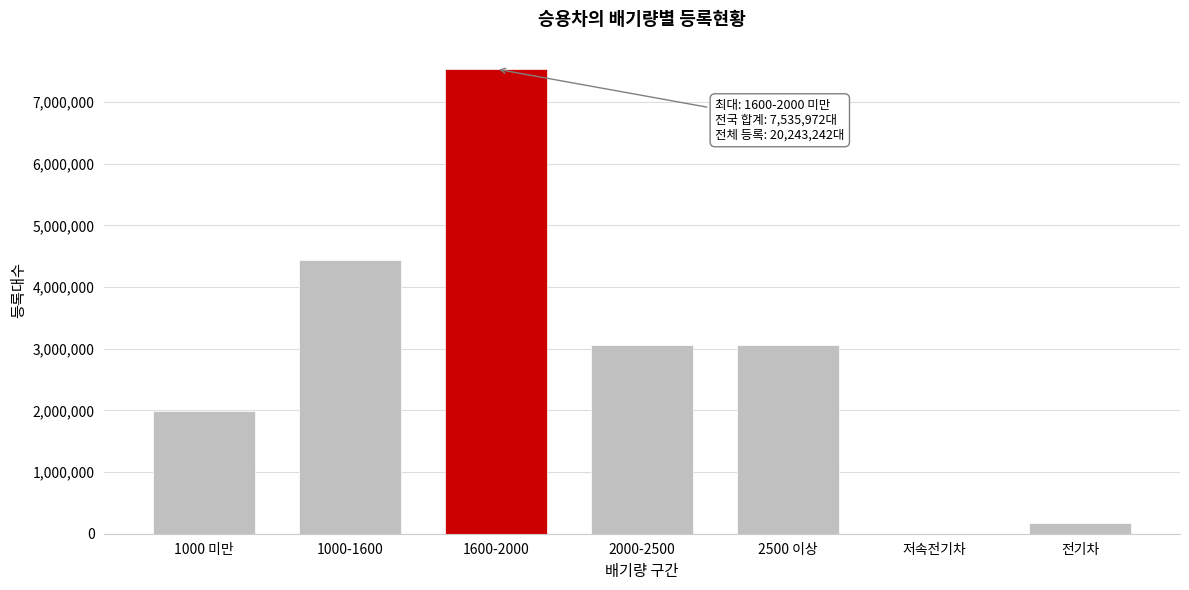

Which has a higher value, 2500 이상 or 1000-1600?

1000-1600